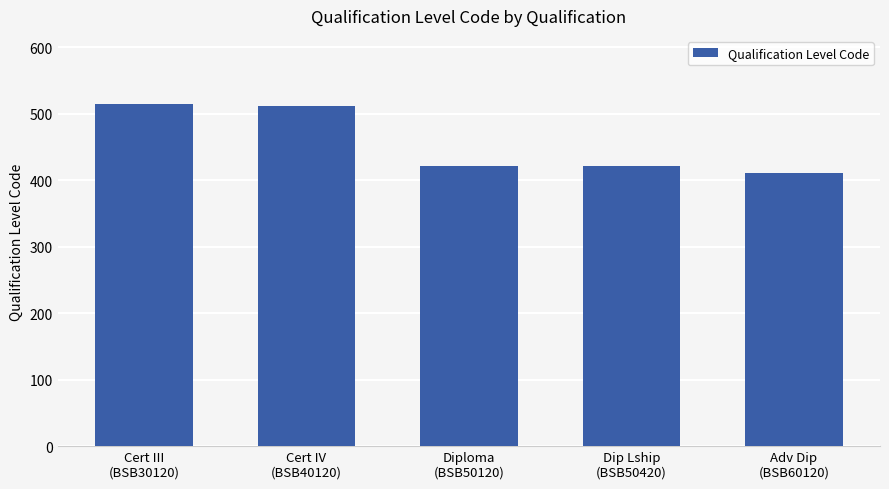

Approximately how many times larger is the value at Adv Dip
(BSB60120) compared to Diploma
(BSB50120)?

1.0